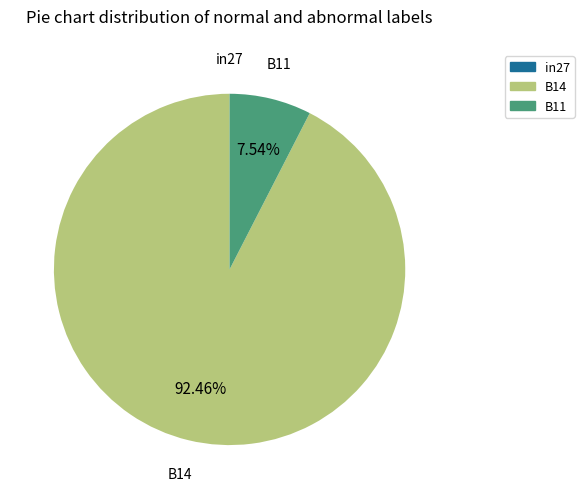

Does any single category account for the majority?

Yes